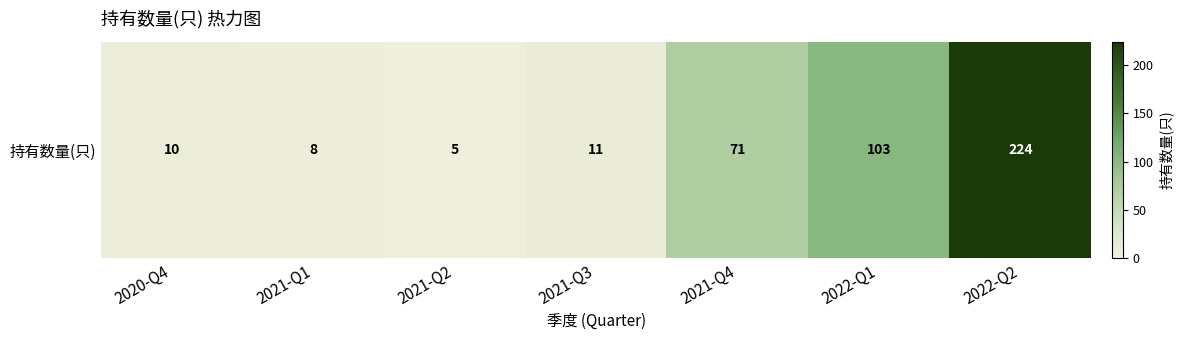

What is the difference between the maximum and second lowest values?

216